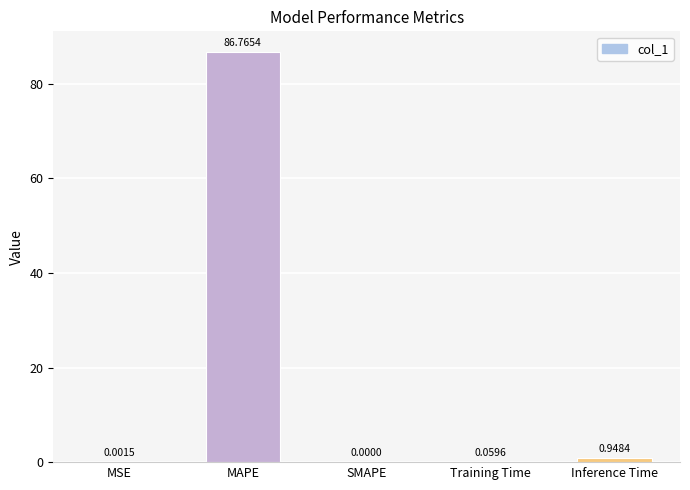

At which label is the value closest to 43?

Inference Time